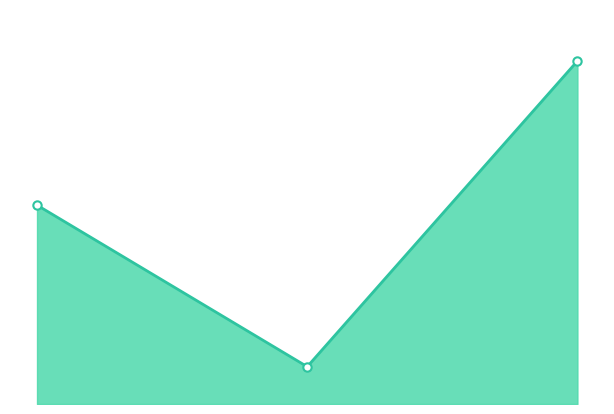

Where is the data nearest to the value 5?

2020-03-14 12:00:00